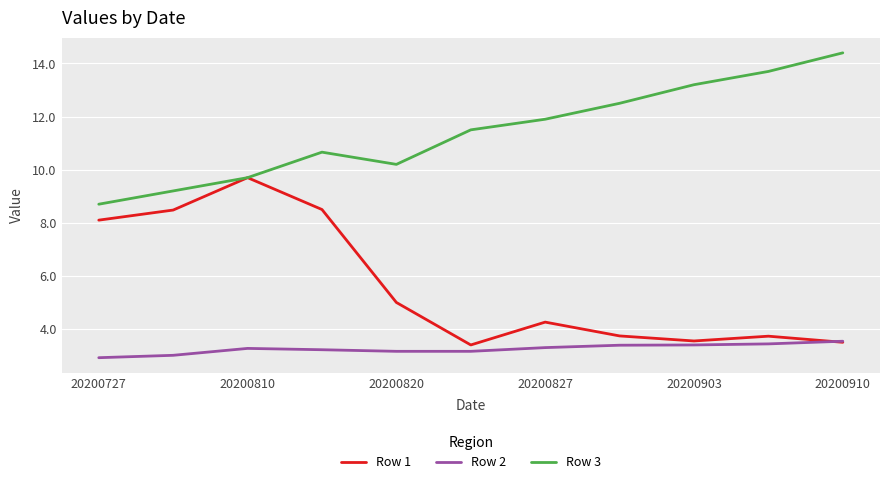

What is the minimum value for Row 2?

2.9